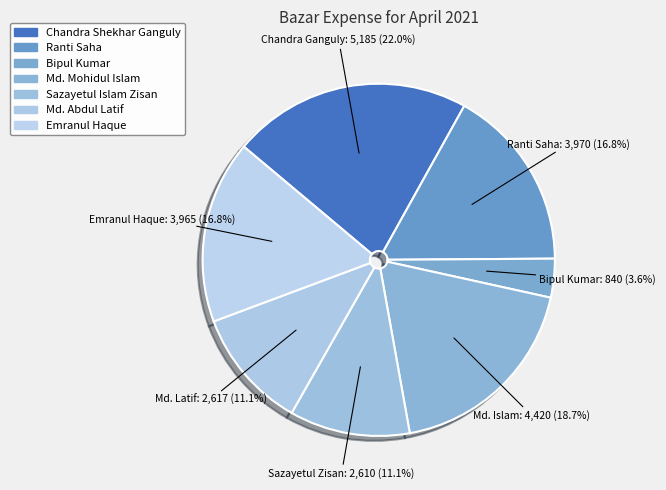

Count the number of slices in the pie.

7